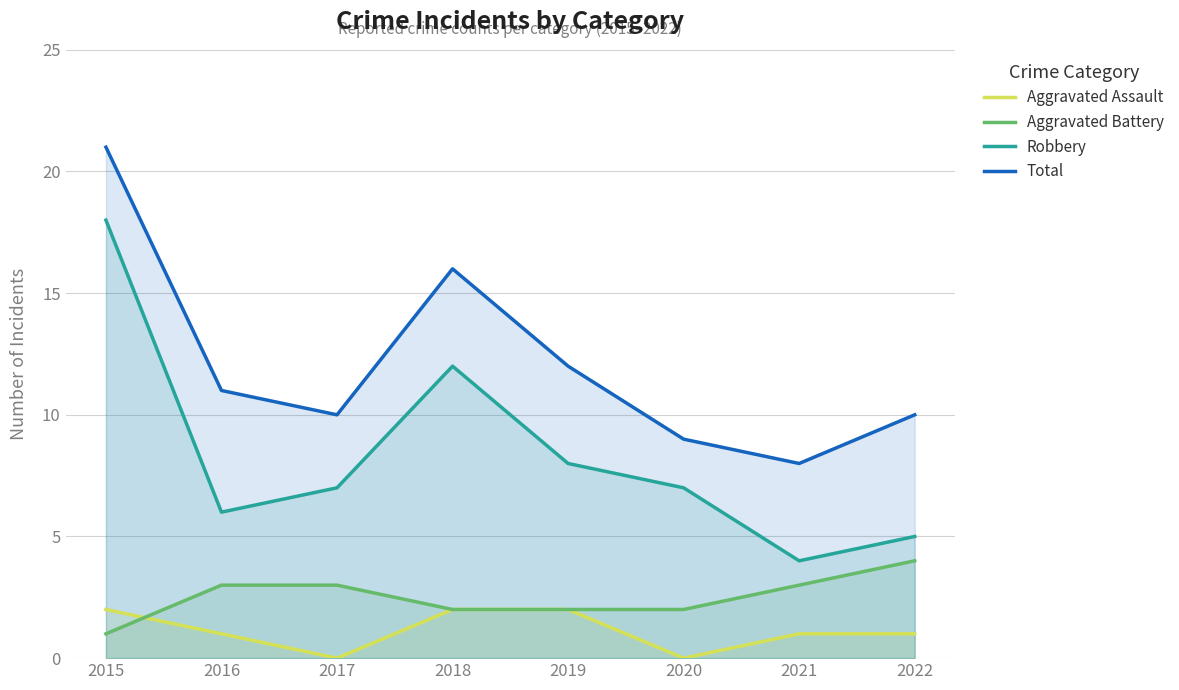

The value of Robbery at 2020 is 10. True or false?

False